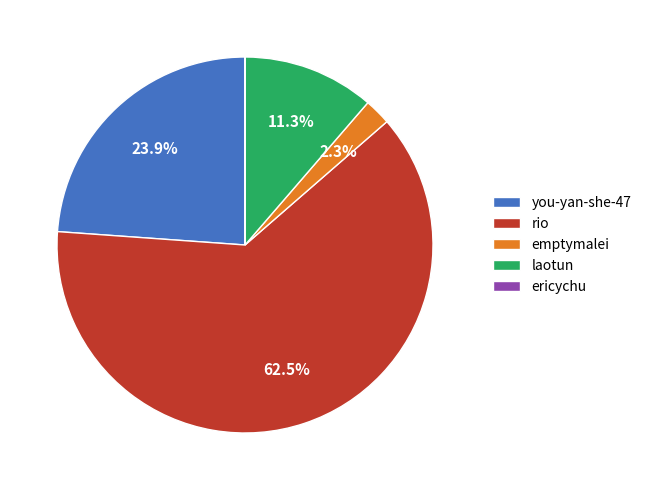

What is the majority slice?

rio